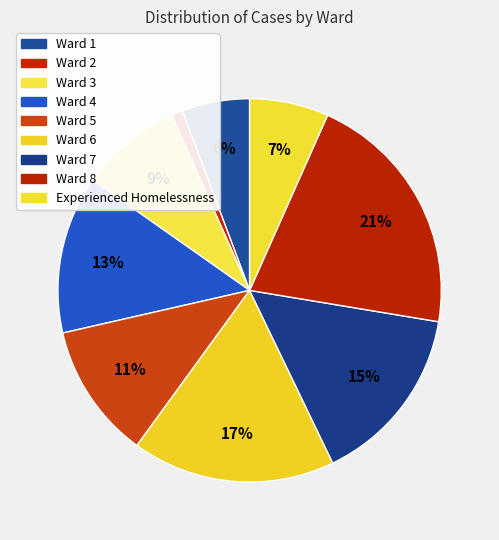

What is the smallest slice in the pie chart?

Ward 2